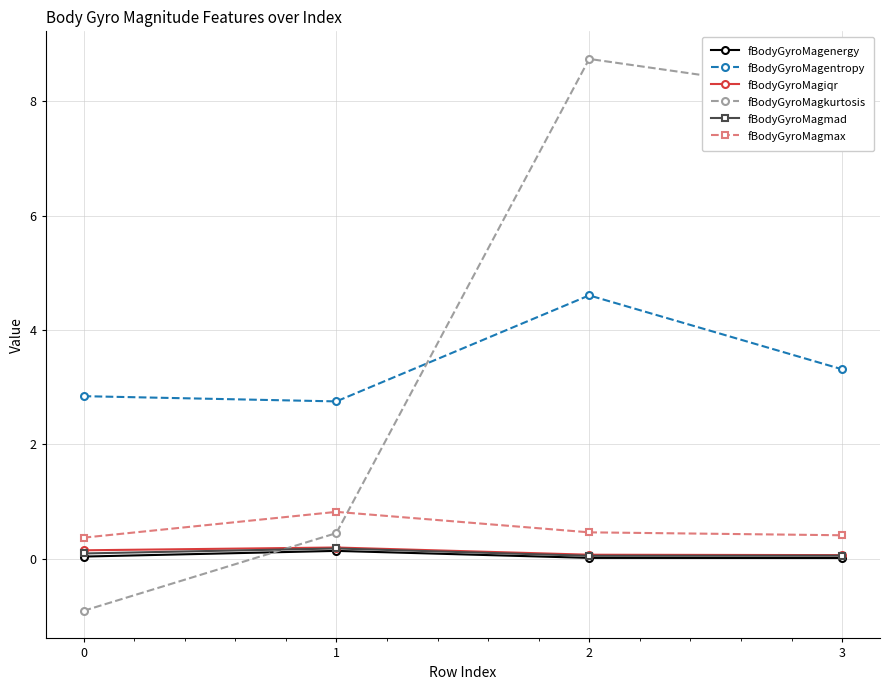

What is the difference between the highest and lowest values at 1?

2.6